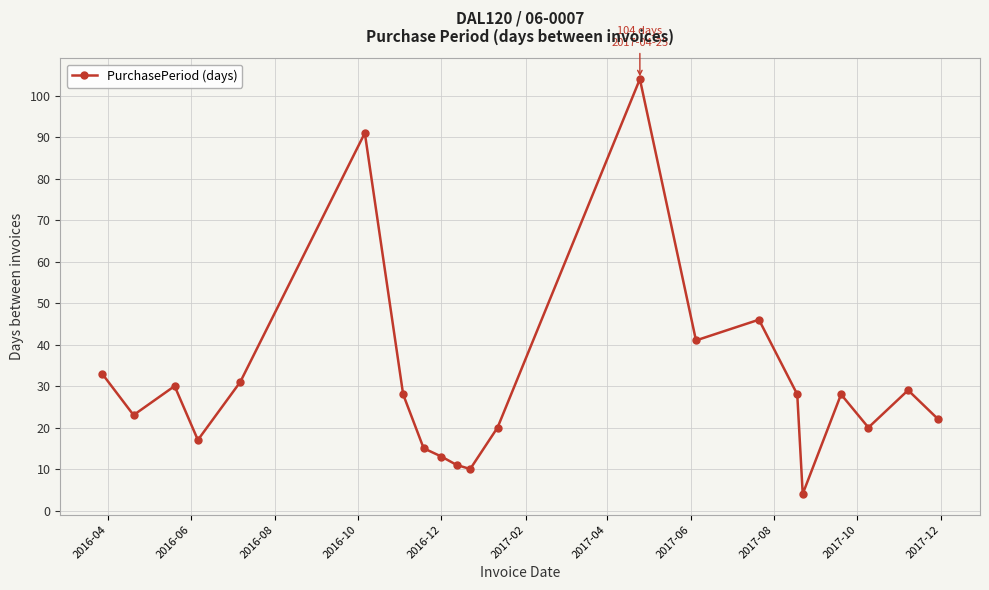

What is the minimum value shown in the chart?

4